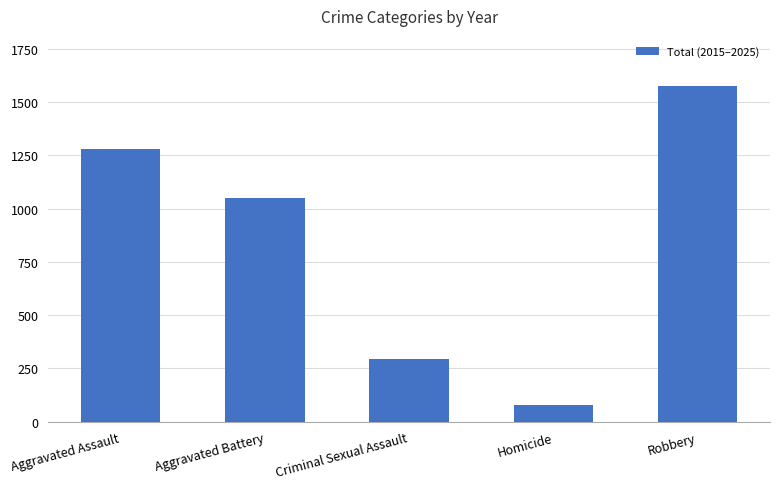

What is the value of the 5th bar from the left?

1574